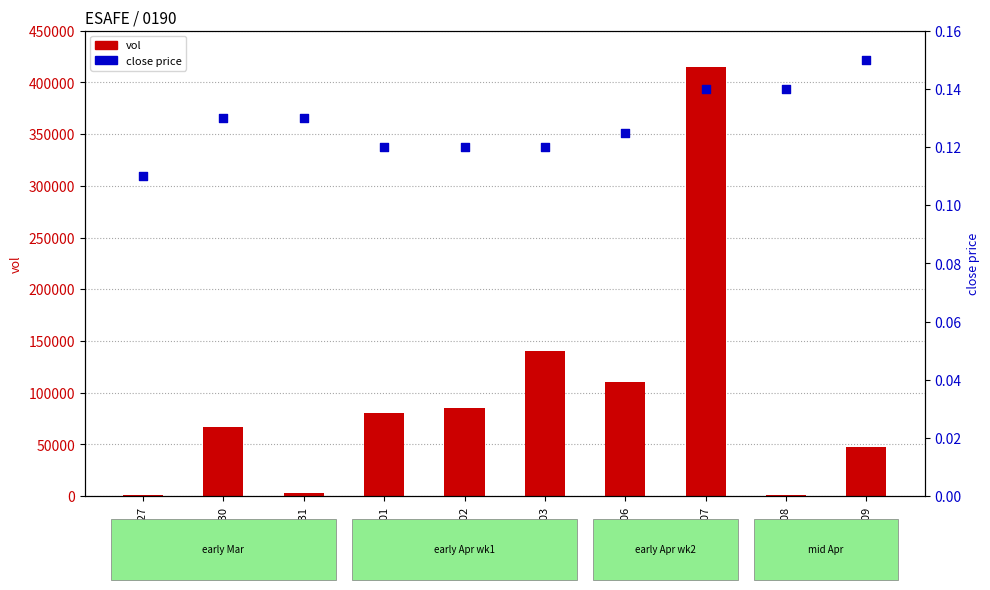

Which series reaches the maximum Y coordinate?

vol